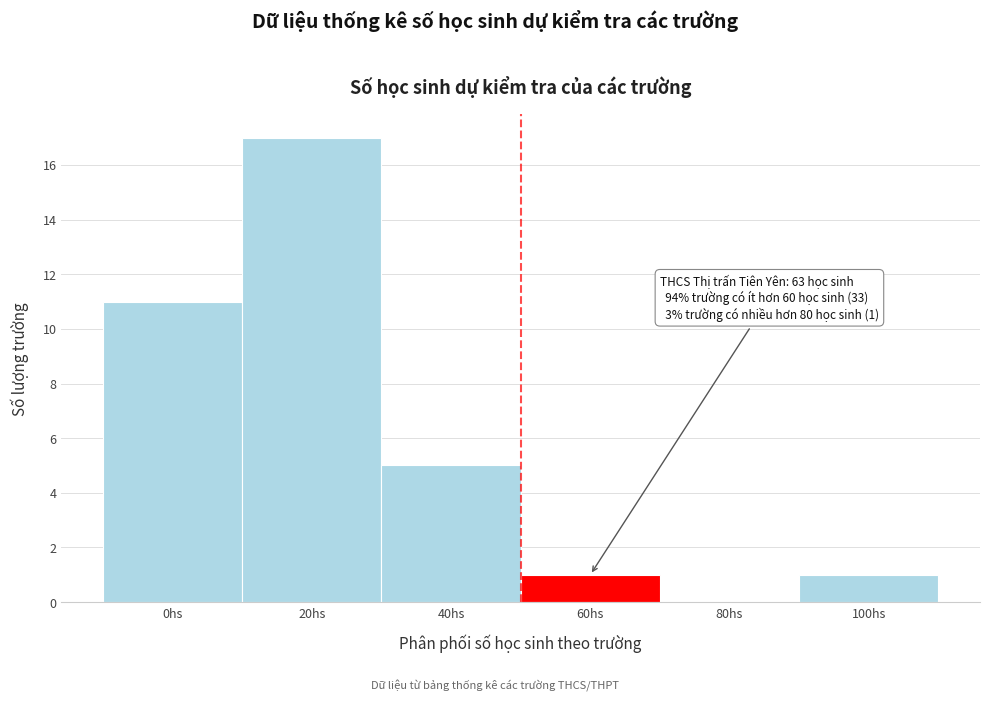

Reading left to right, list all the values displayed in this chart.

0hs=11	20hs=17	40hs=5	60hs=1	80hs=0	100hs=1